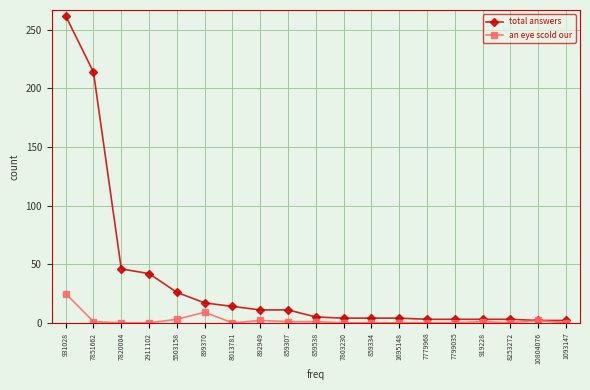

At 2911102, list the series in order from smallest to largest.

an eye scold our, total answers